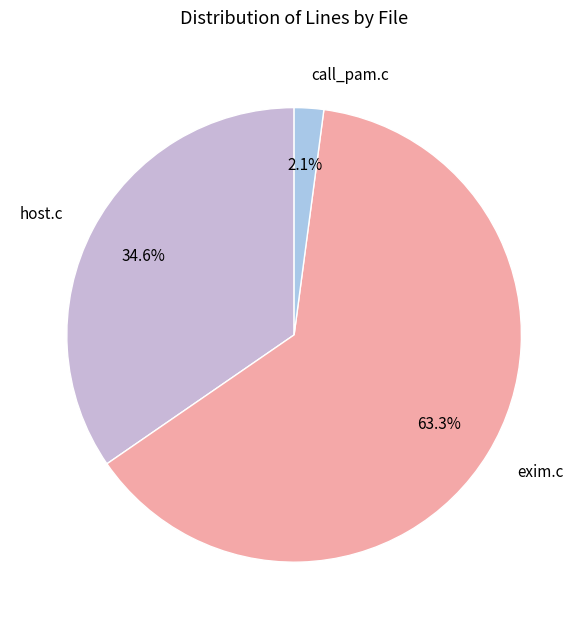

Does exim.c account for over 50% of the chart?

Yes